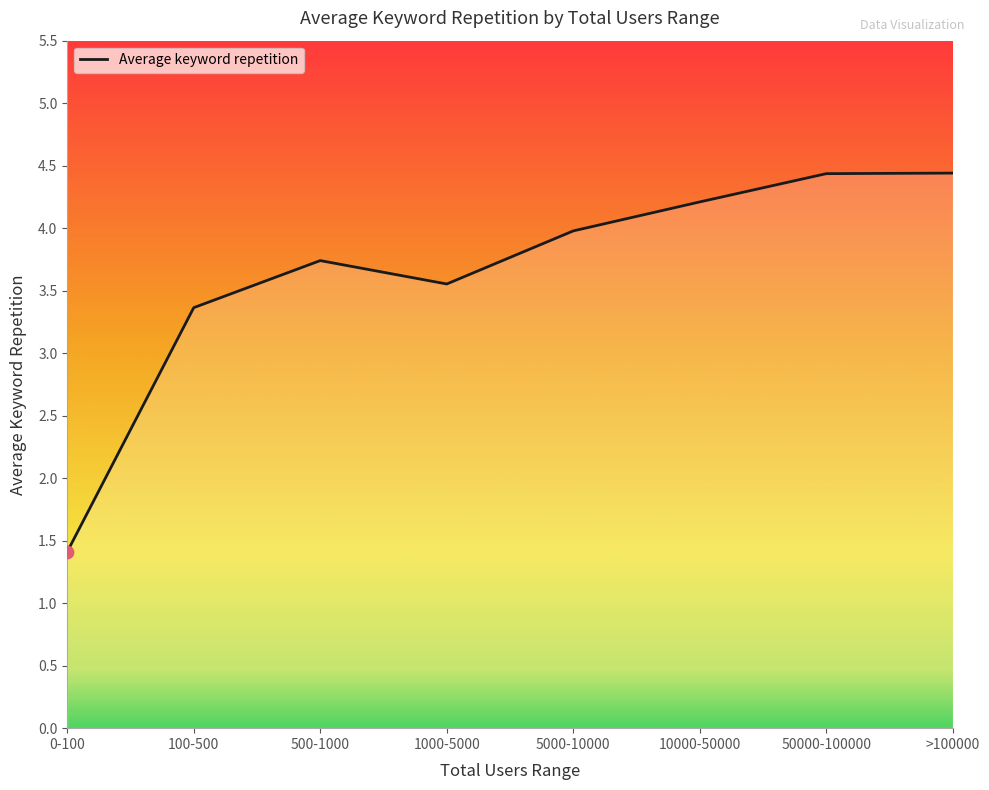

Between 1000-5000 and 100-500, which is larger?

1000-5000